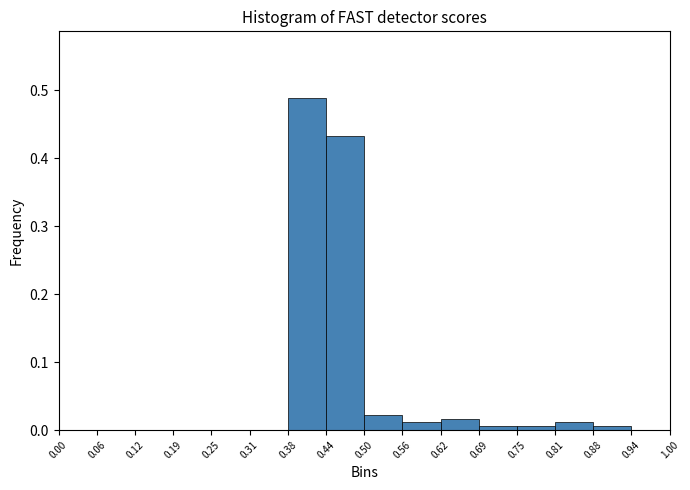

What is the height of the bar covering 0.62 to 0.69 on the x-axis? The values are not printed on the chart, so give them approximately, as read against the axis.

0.02